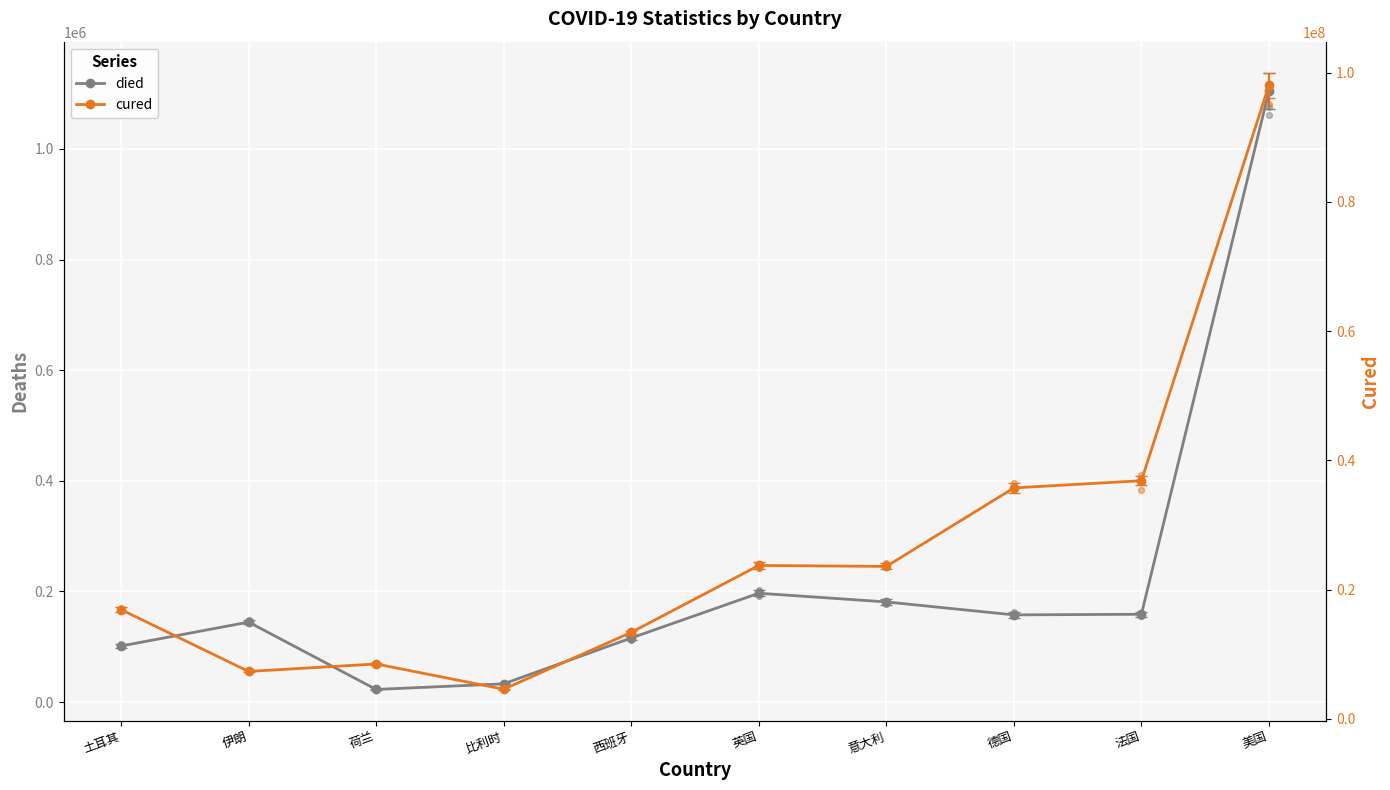

What is the total value across all series at 法国?

37012318